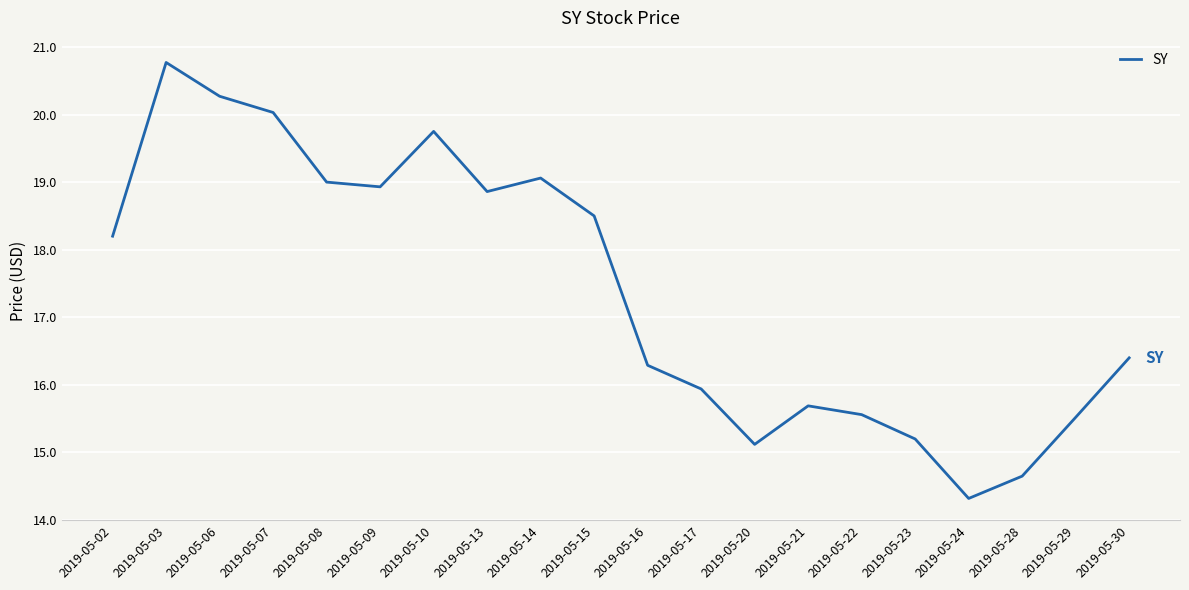

What is the greatest value displayed?

20.8